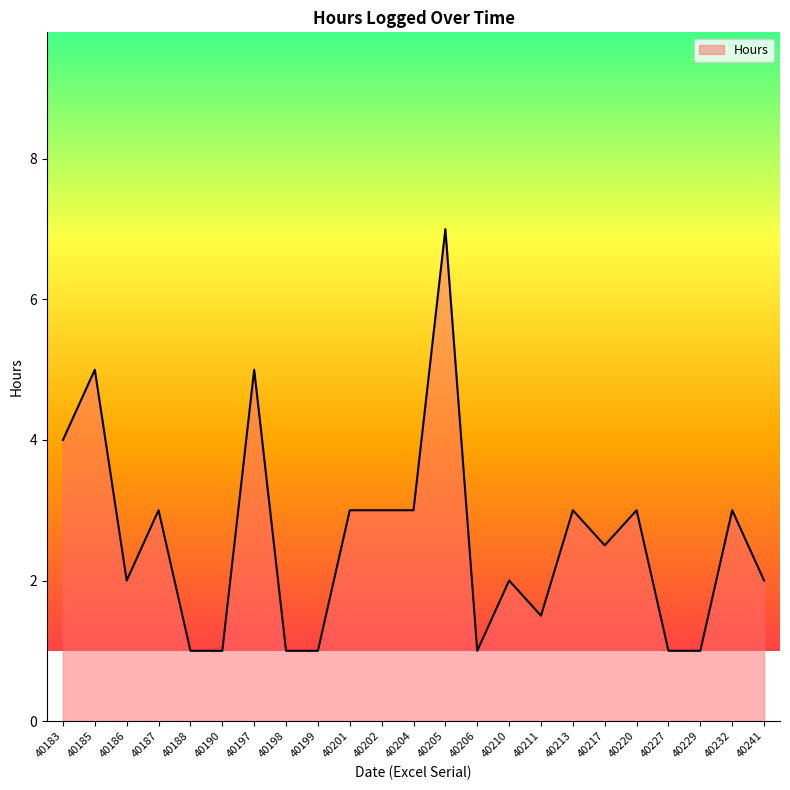

Where is the first local maximum?

40185